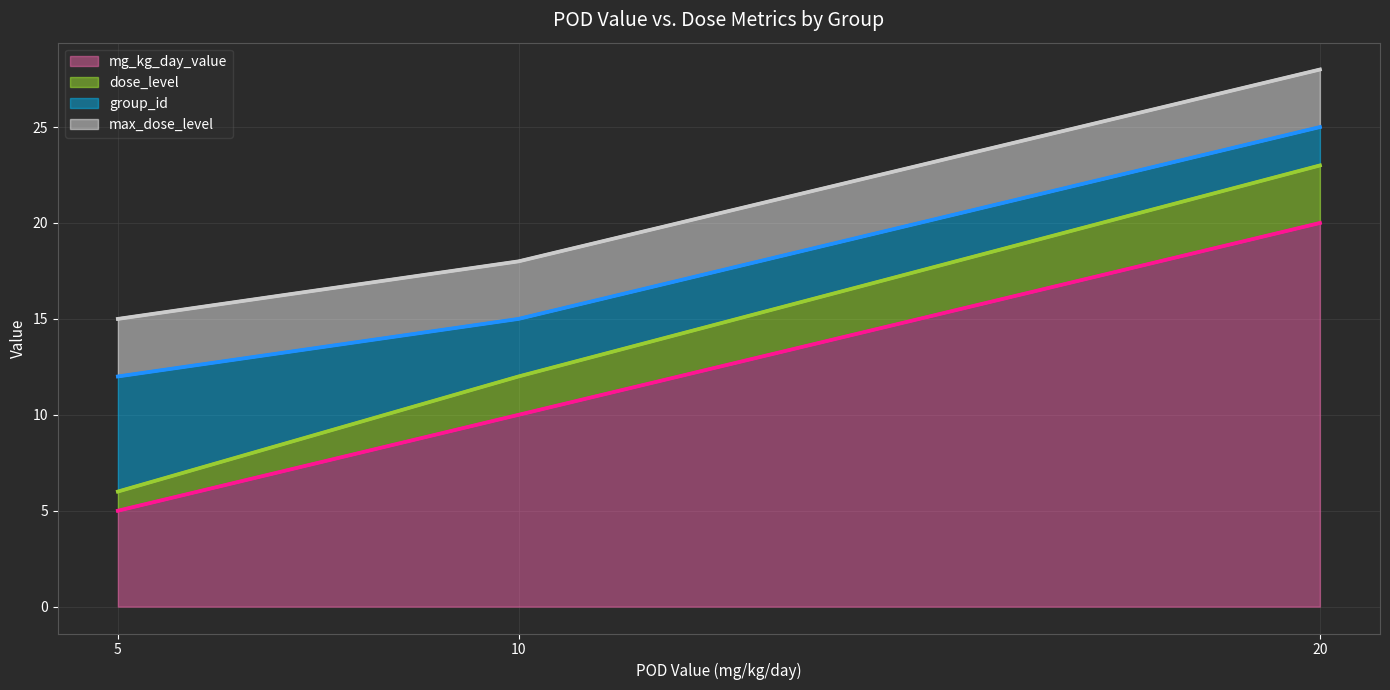

Rank the categories by mg_kg_day_value value from highest to lowest.

20, 10, 5